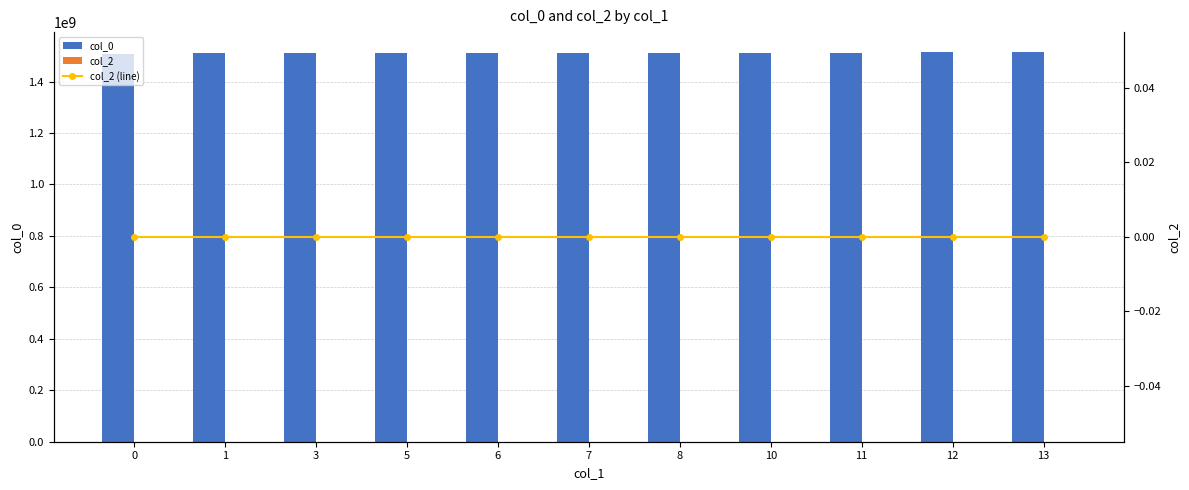

Which category has the highest value across all series?

13